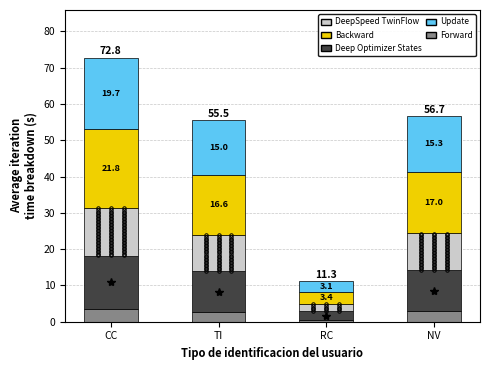

What is the total value across all series at NV?

56.7